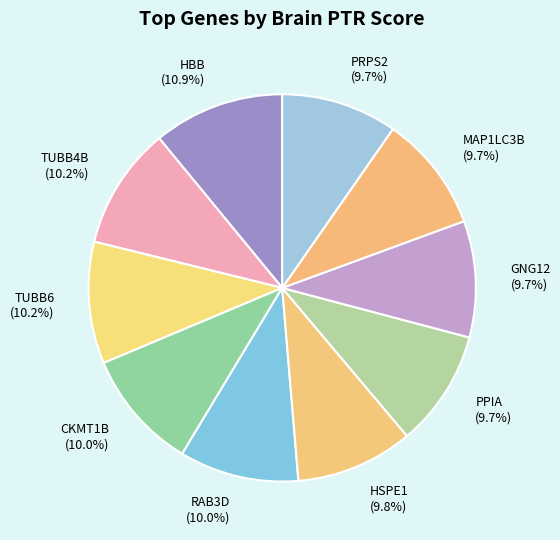

What is the total percentage of TUBB4B and GNG12?

19.9%